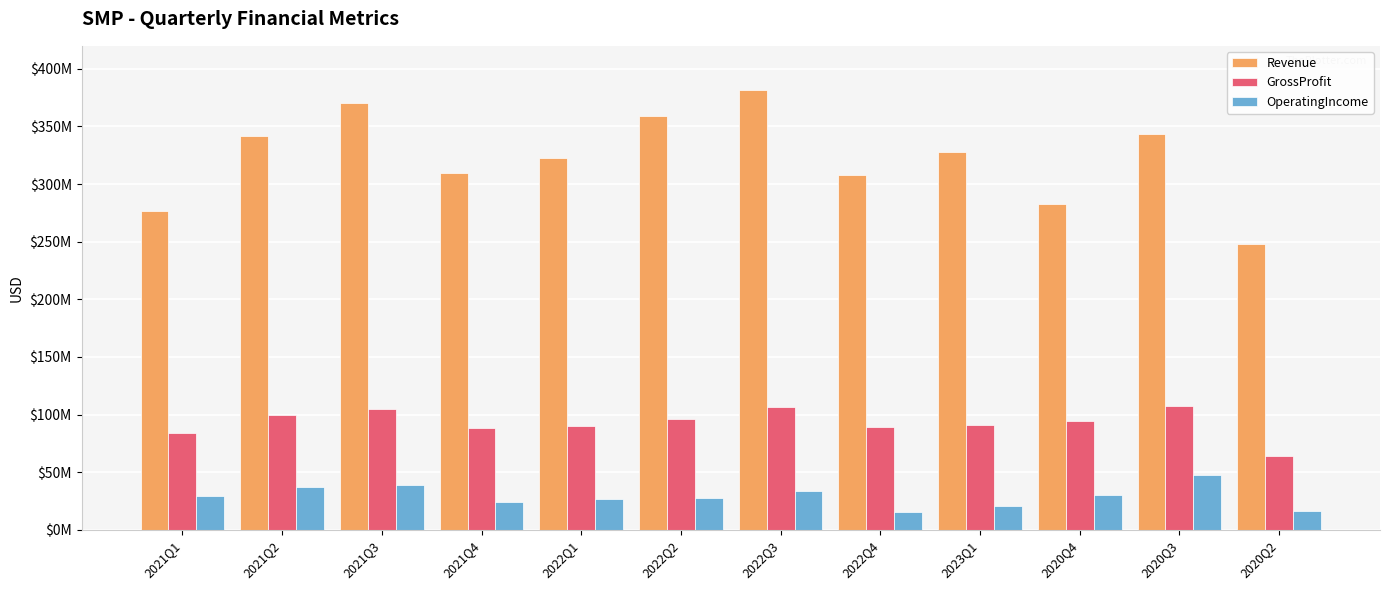

Rank the series by their average value, from lowest to highest.

OperatingIncome, GrossProfit, Revenue